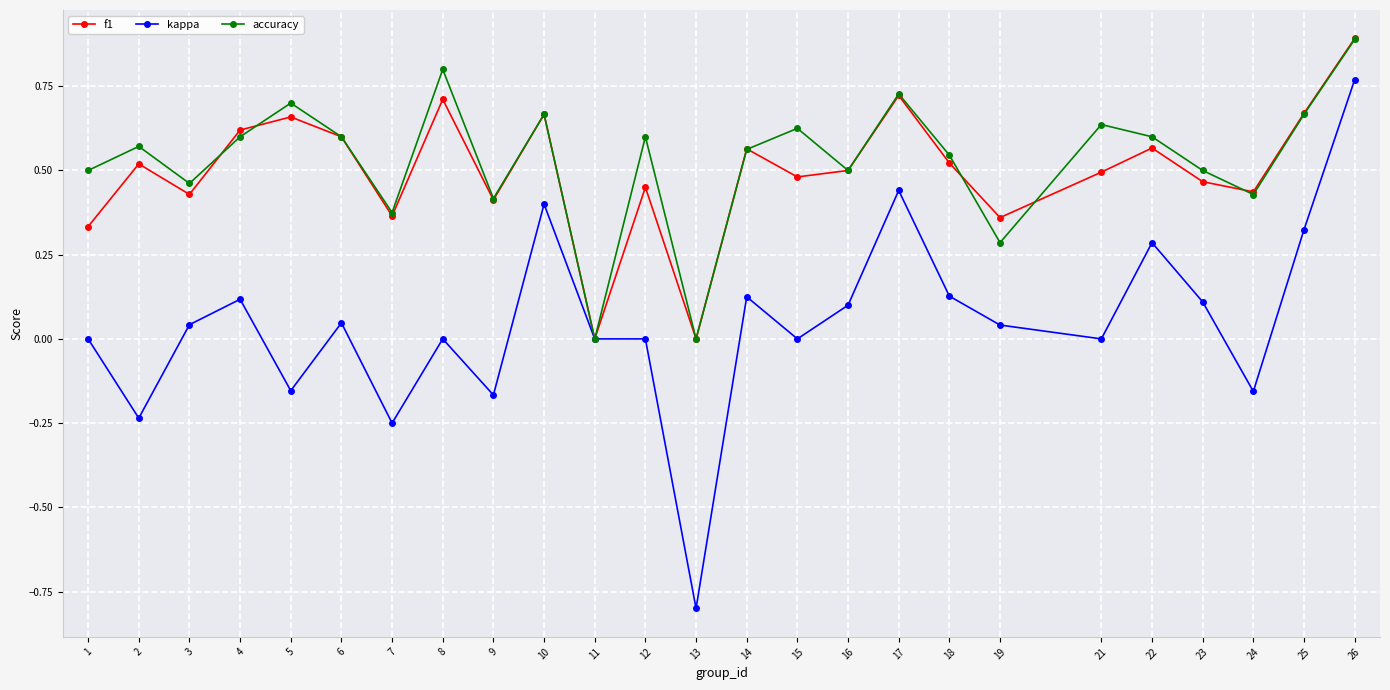

What is the greatest value displayed?

0.9